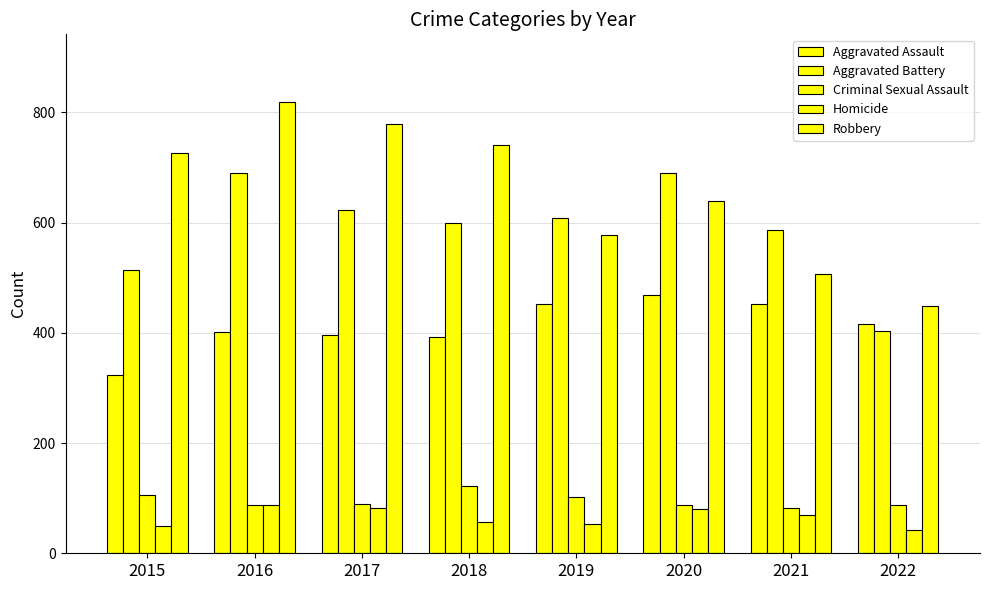

What is the difference between the Homicide values at 2022 and 2021?

27